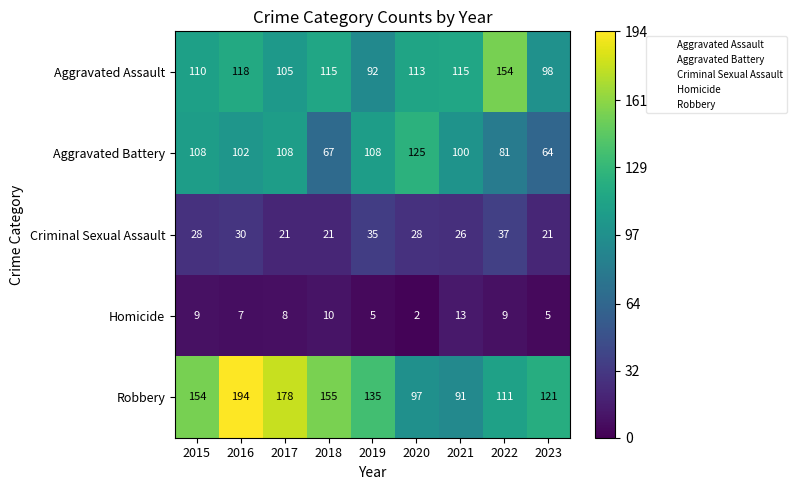

What is the difference between the second highest and minimum values in the Homicide series?

8